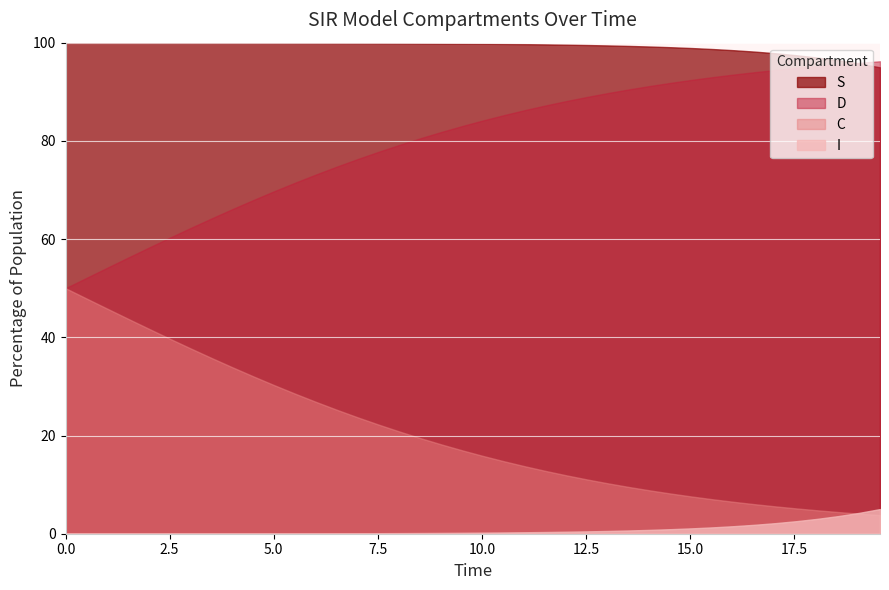

After their last crossing, which series has the higher values: I or C?

I